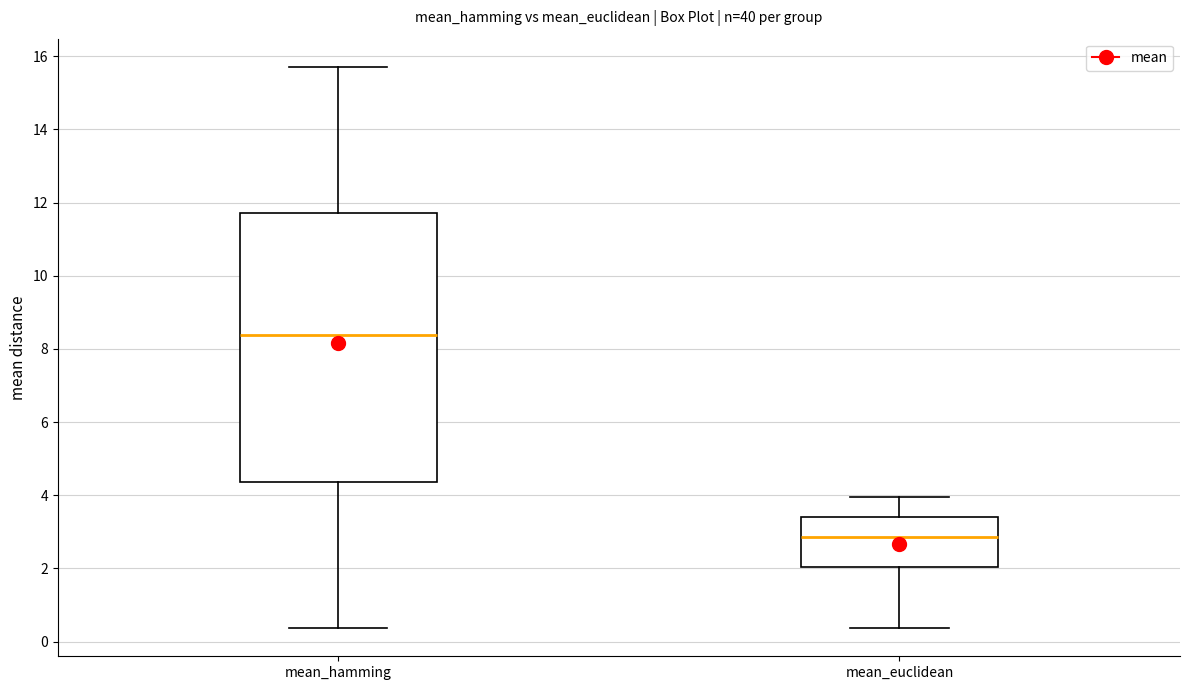

Comparing the boxes themselves (not the whiskers), which one is the tallest?

mean_hamming